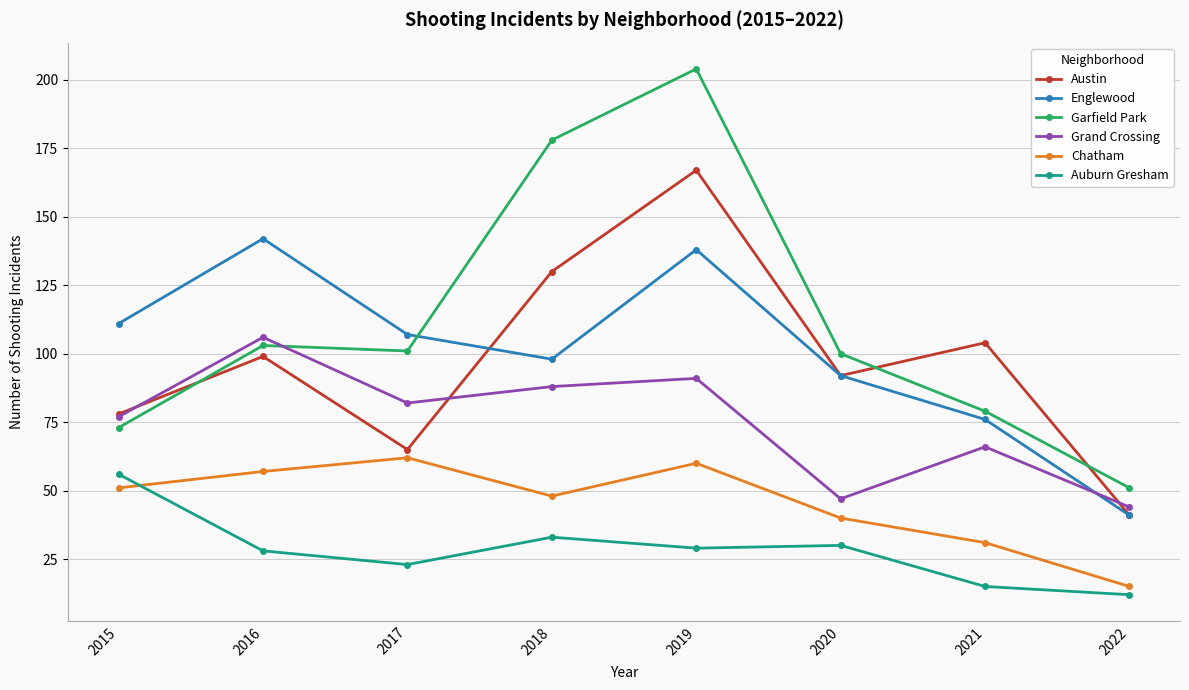

What are all the series names shown in the legend?

Austin, Englewood, Garfield Park, Grand Crossing, Chatham, Auburn Gresham